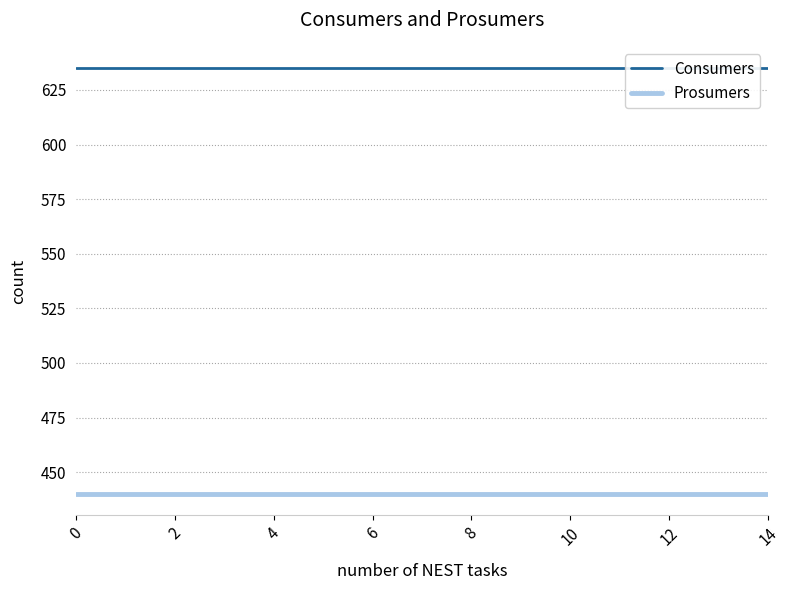

Which series has the largest range (max minus min)?

Consumers